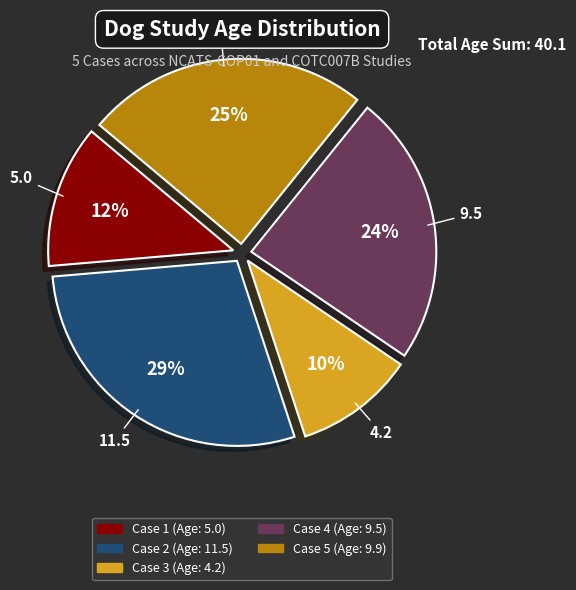

To the nearest percent, what is the average slice percentage?

20%